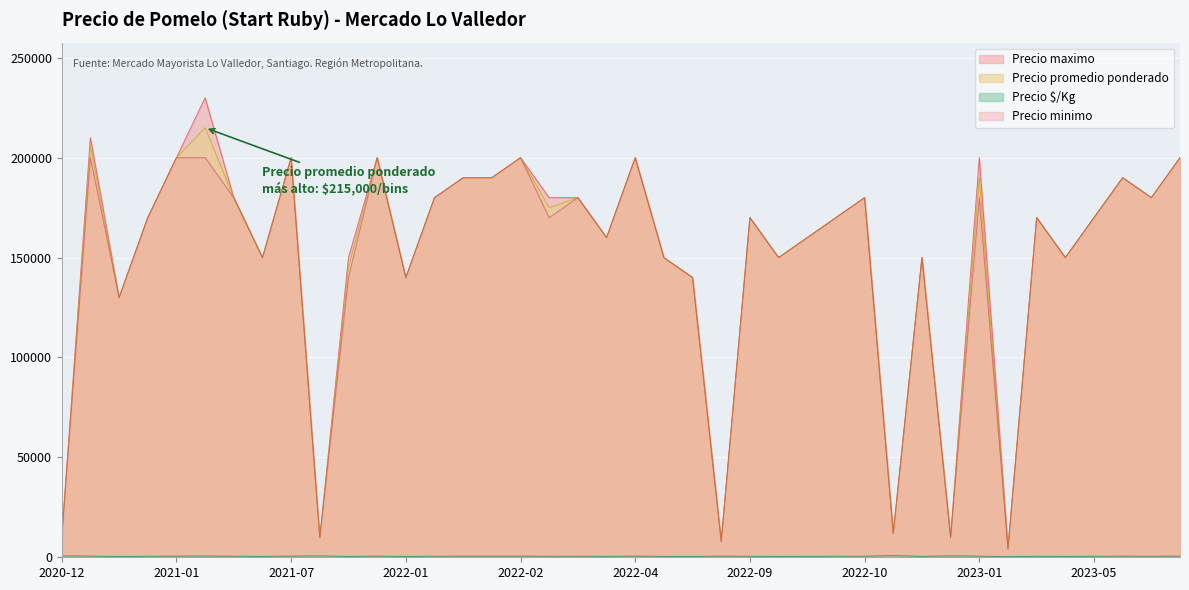

What are all the series names shown in the legend?

Precio promedio ponderado, Precio $/Kg, Precio maximo, Precio minimo